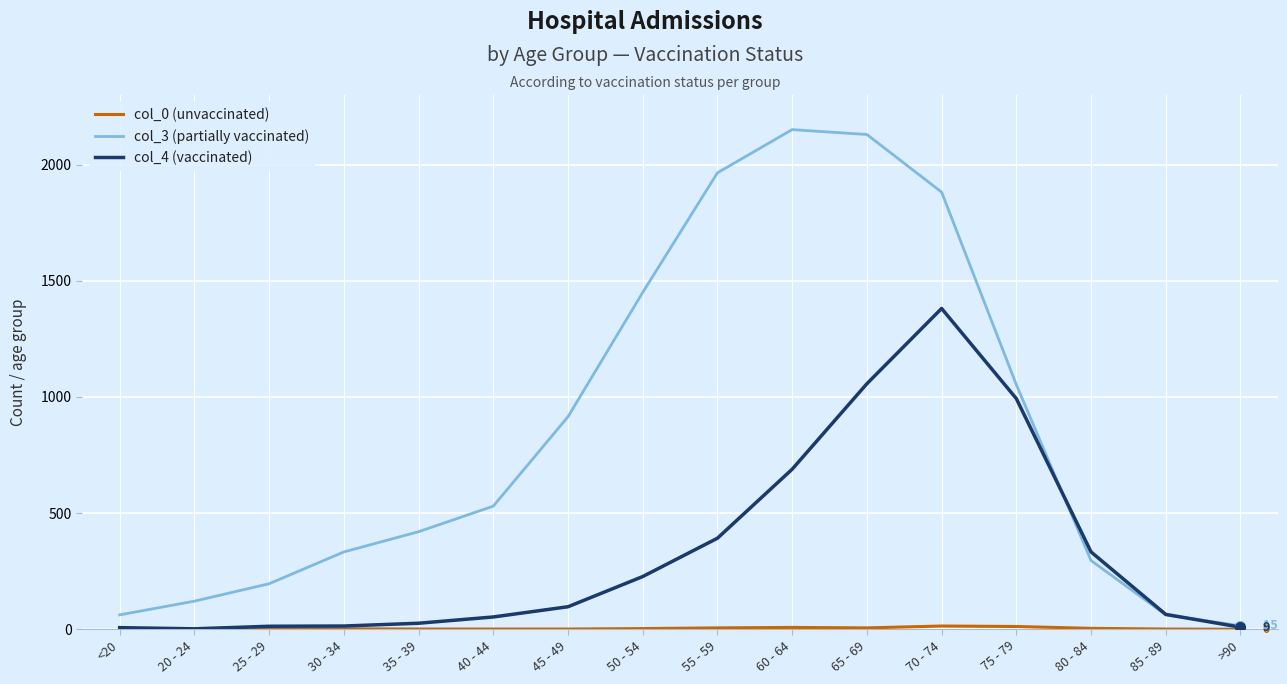

Which series has the largest total across all categories?

col_3 (partially vaccinated)